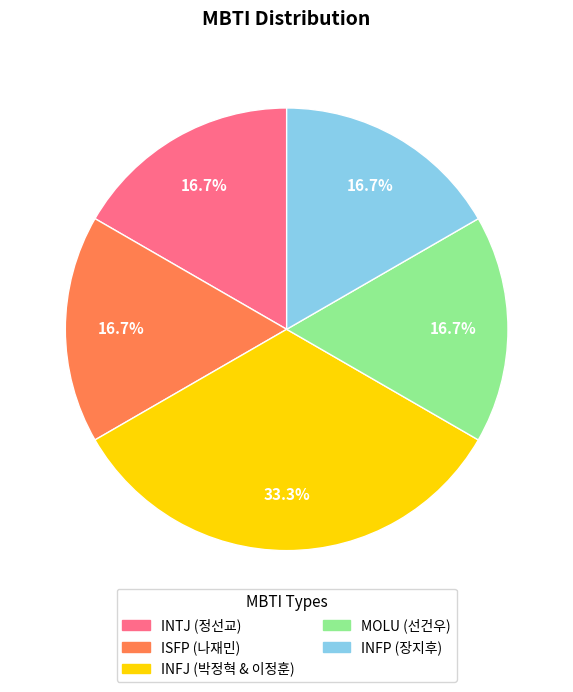

Is it true that INFP is 17% of the pie?

True